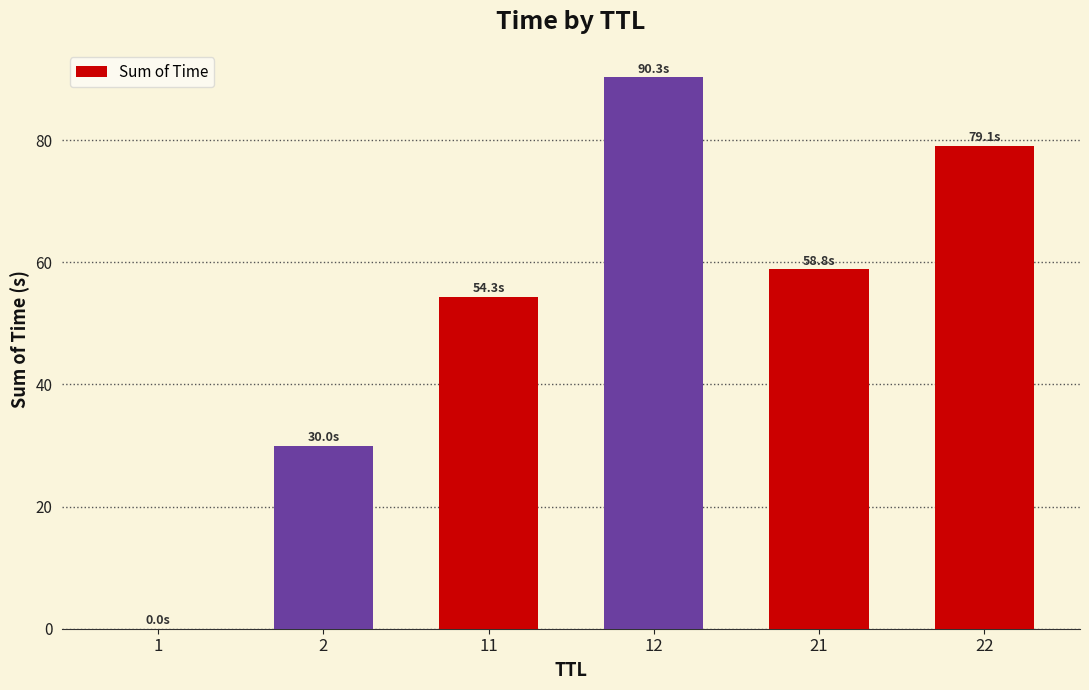

True or false: the data shows 90.3 at 12.

True